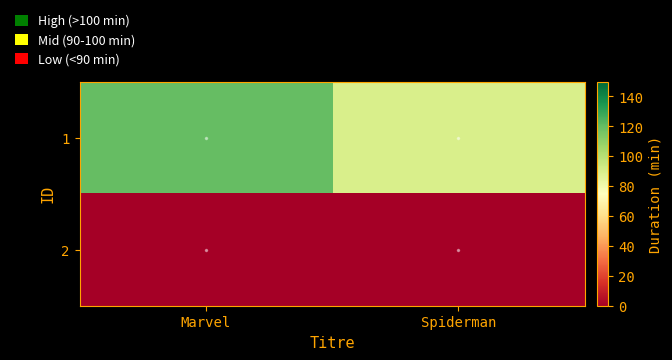

Which category has the lowest value across all series?

Marvel